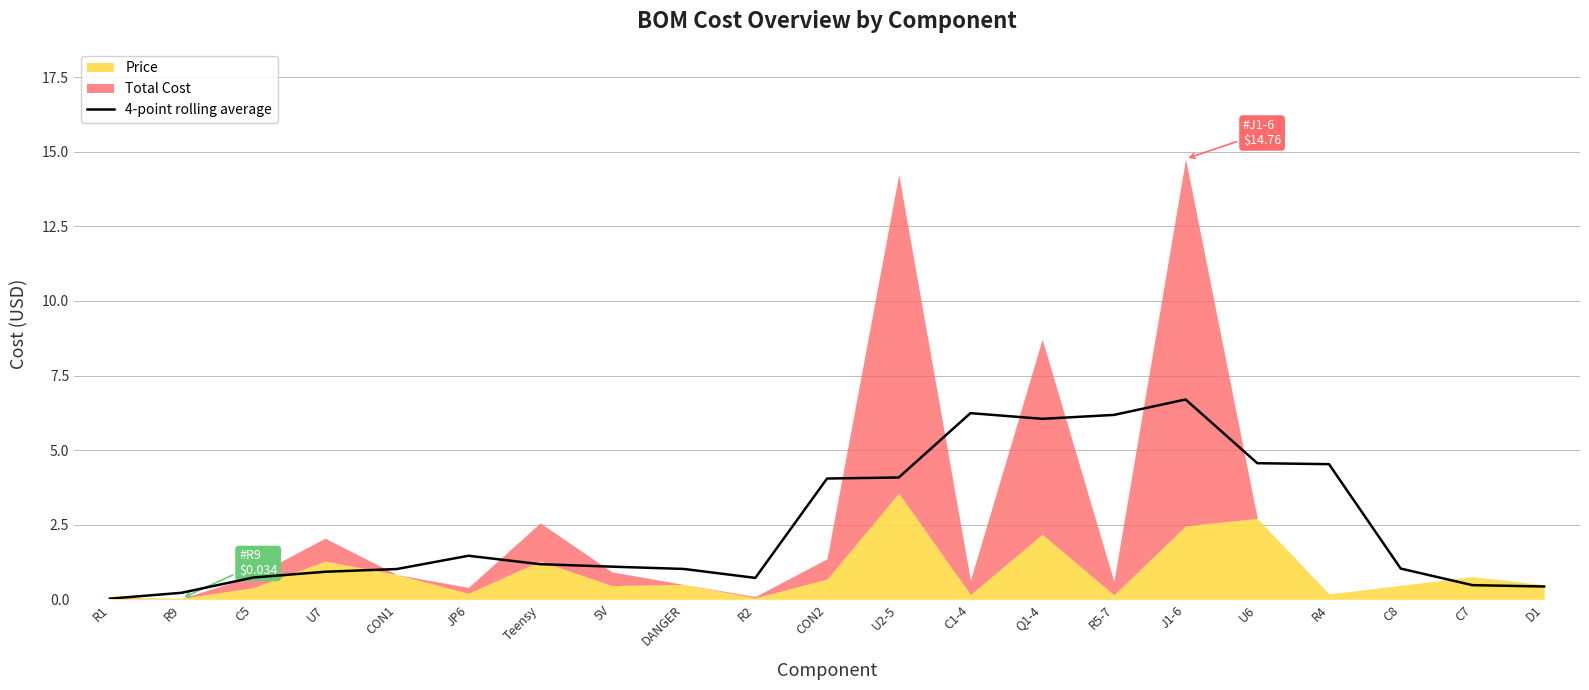

True or false: the data has more than 0 interior local peaks.

True